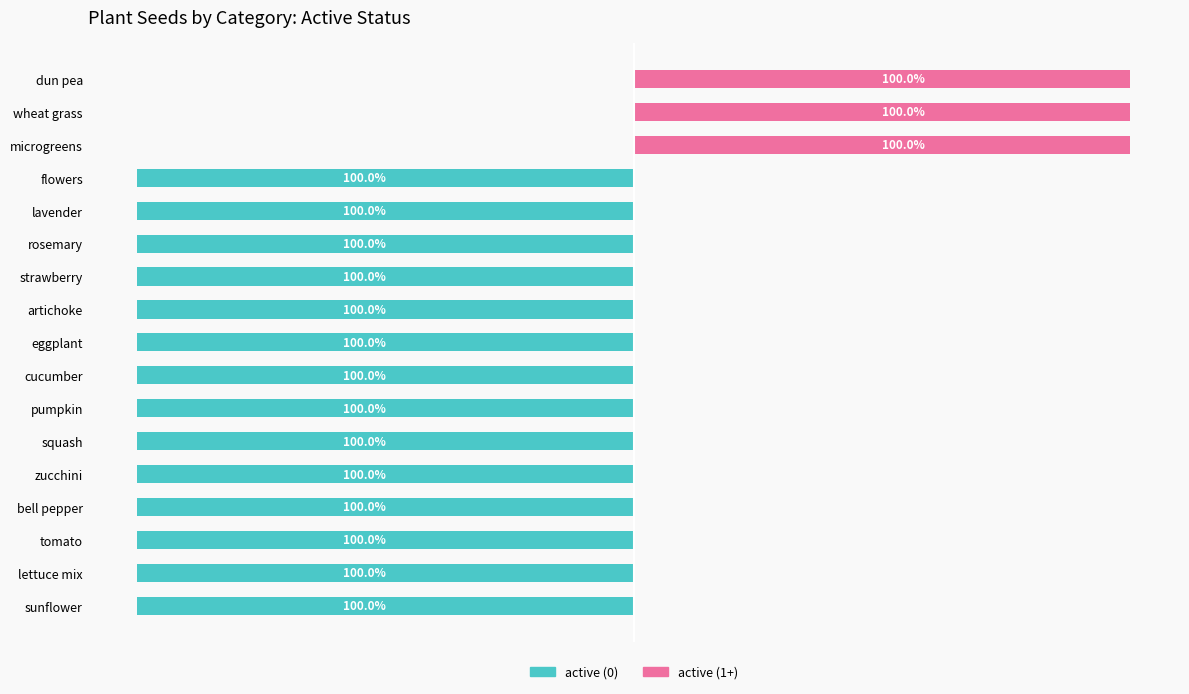

Is it true that active (0) equals -134 at 5?

False